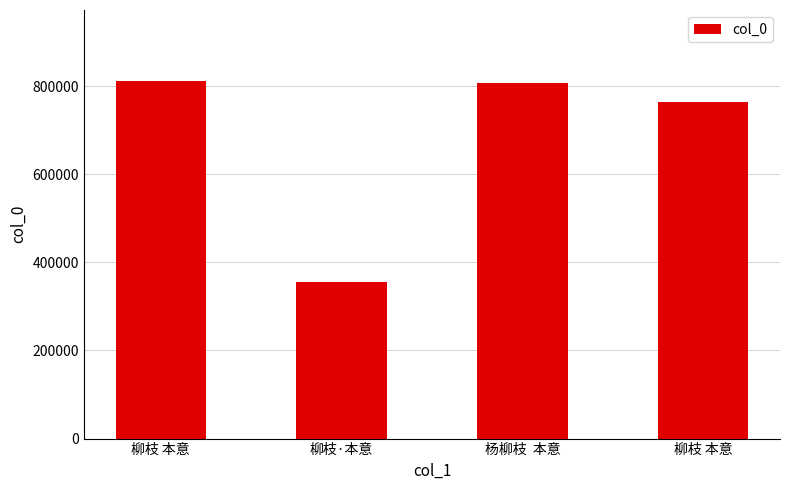

Is it true that the value at 杨柳枝  本意 is 806760?

True